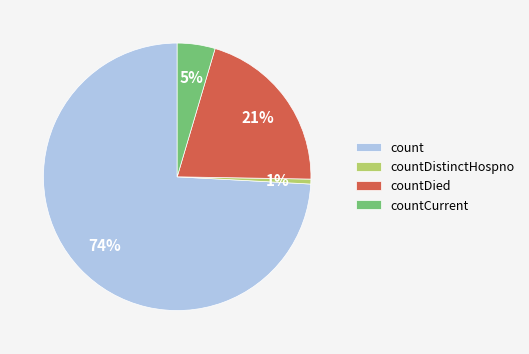

Rank the categories by value from highest to lowest.

count, countDied, countCurrent, countDistinctHospno